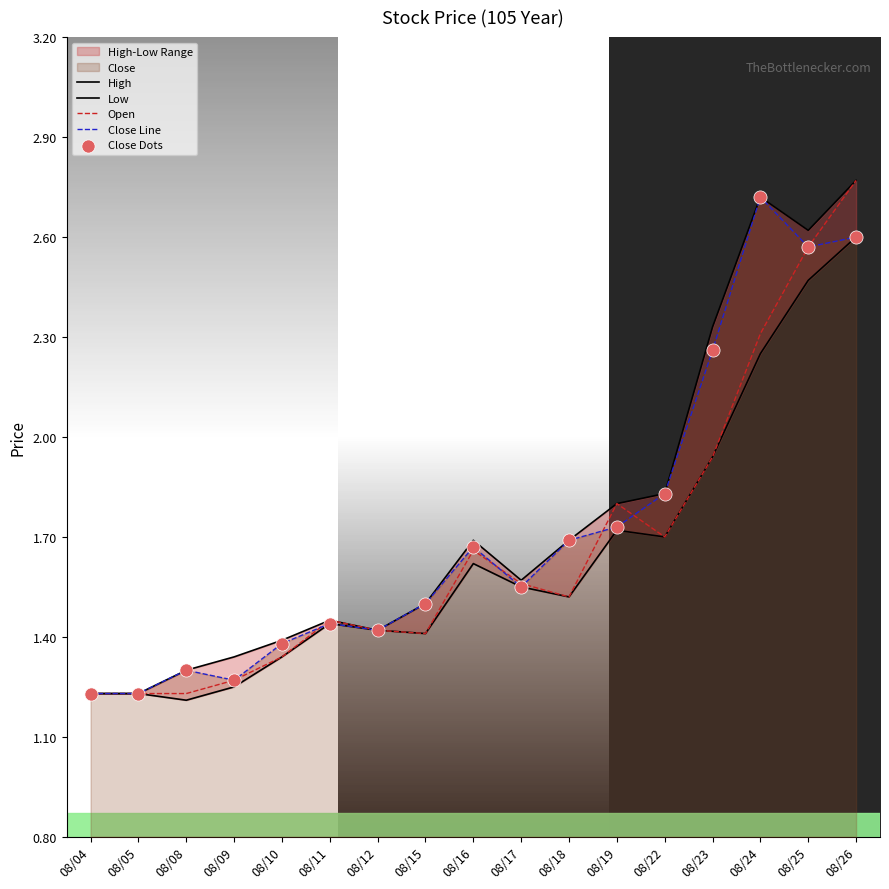

At how many categories does at least one series exceed 2?

4